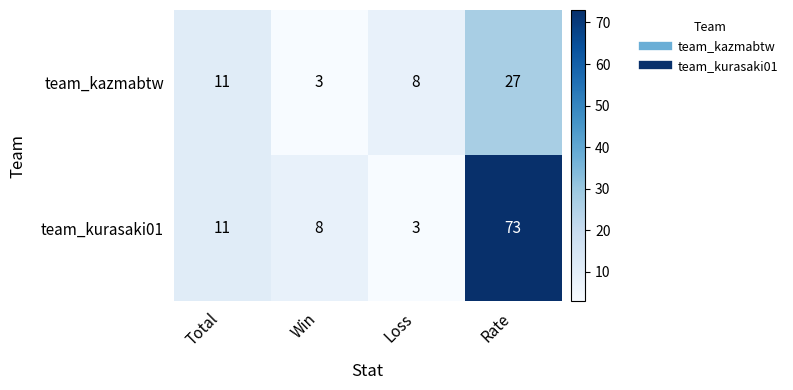

What is the smallest value displayed?

3